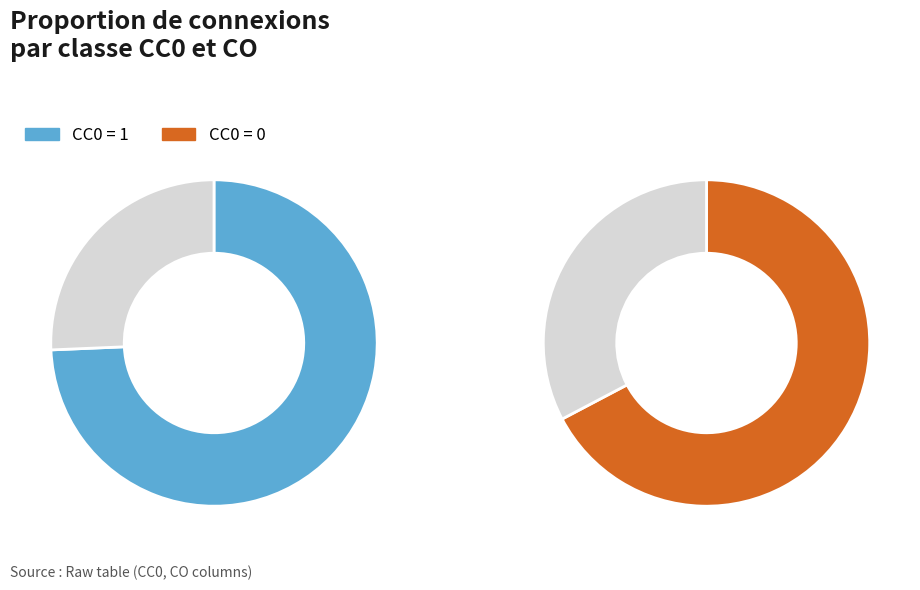

Between 37 and 9, which is larger?

37